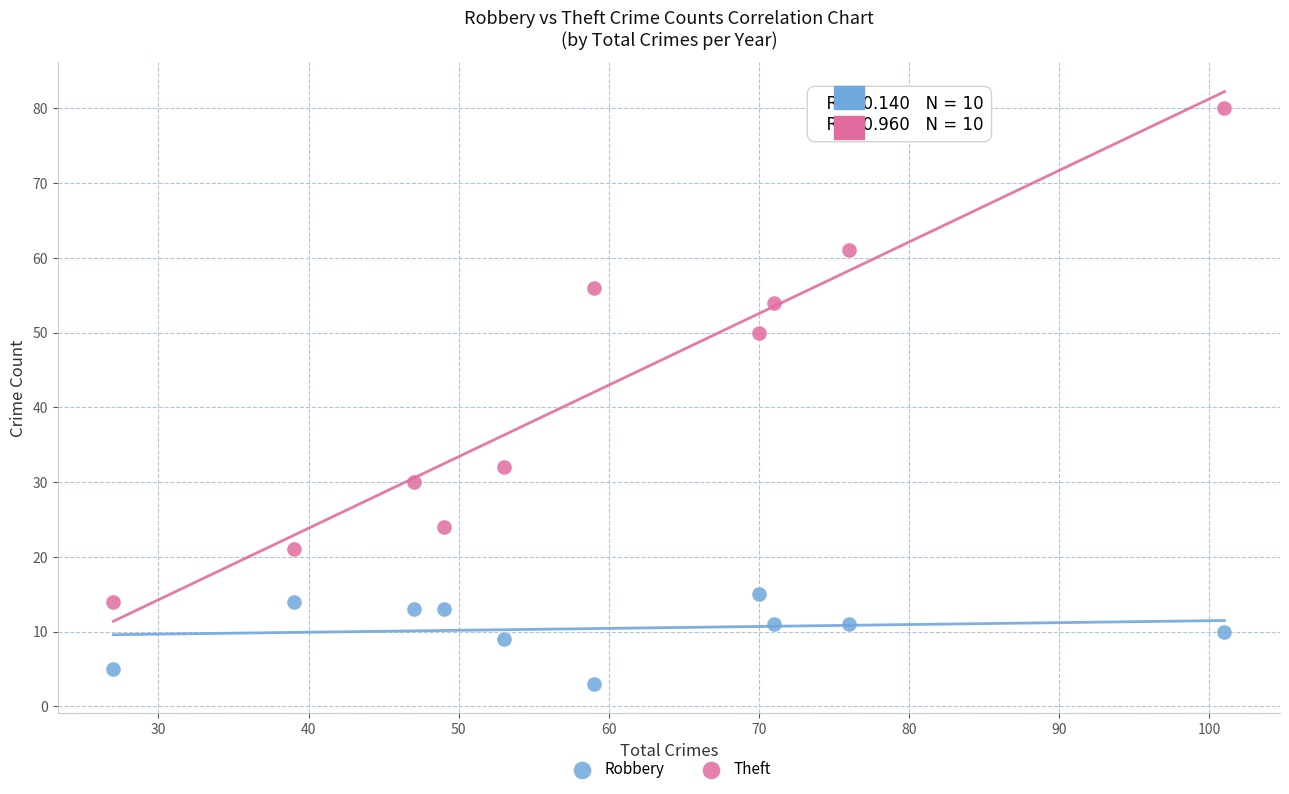

In the Theft series, what Y value is closest to 47?

50